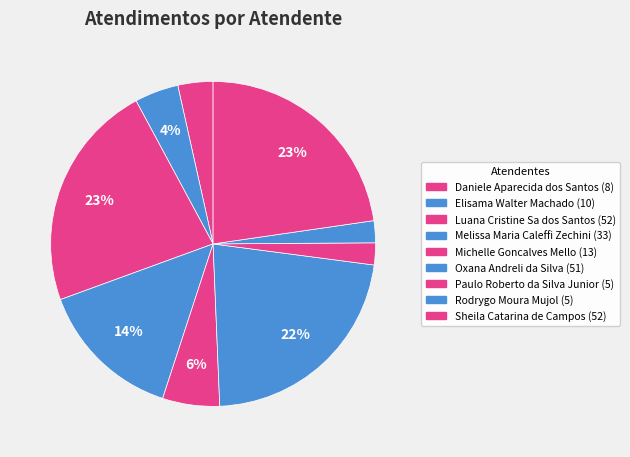

Count the number of slices in the pie.

9